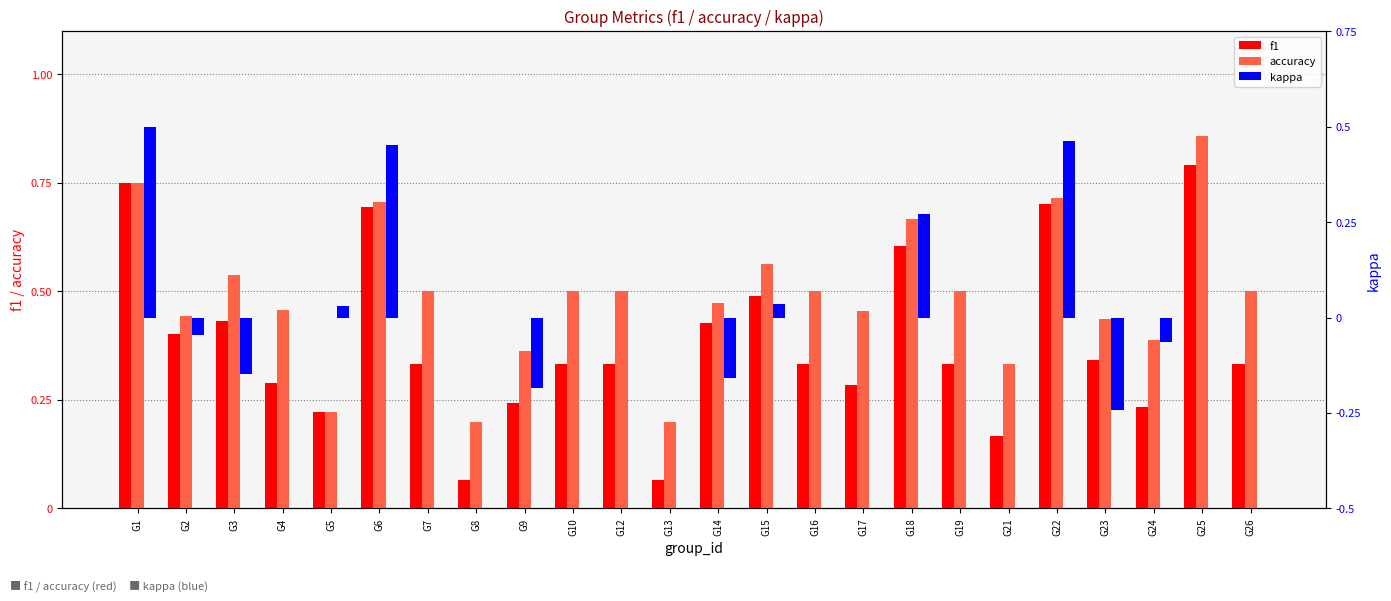

What is the minimum value for f1?

0.1